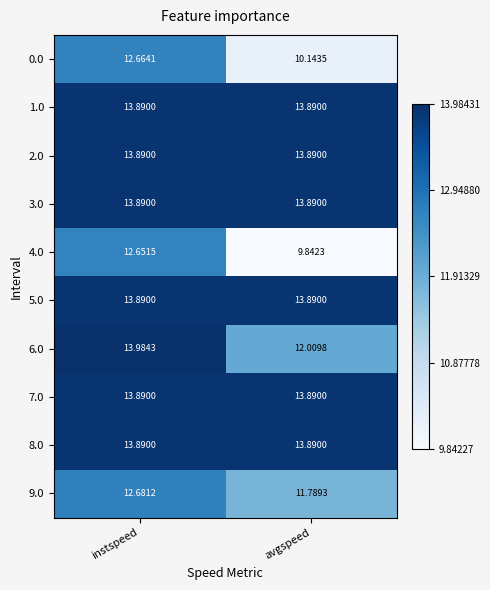

What is the total value across all series at avgspeed?

127.1